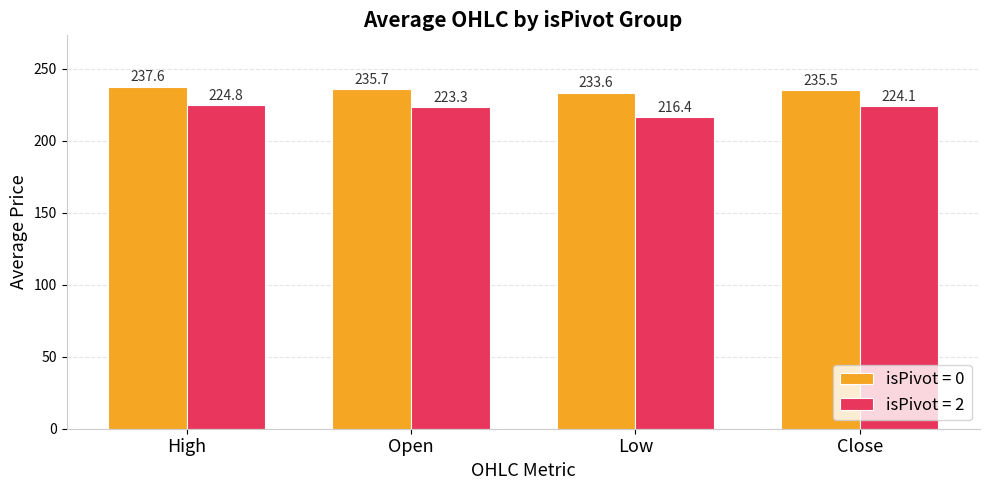

How many bars are there in total?

8